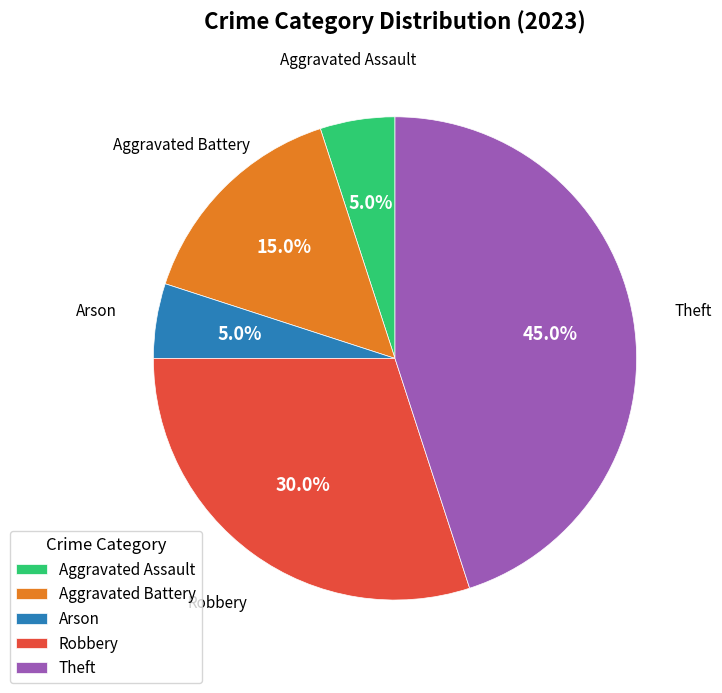

How many segments does this pie chart have?

5